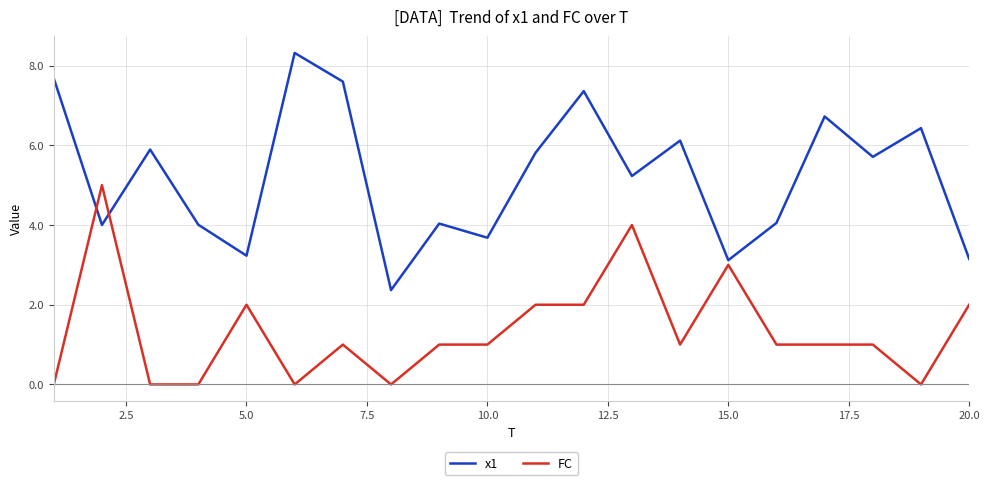

True or false: x1 and FC intersect in this chart.

True